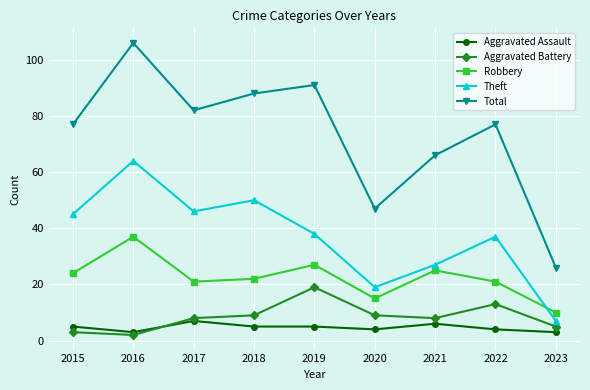

Where does the Robbery series first go above 22?

2015